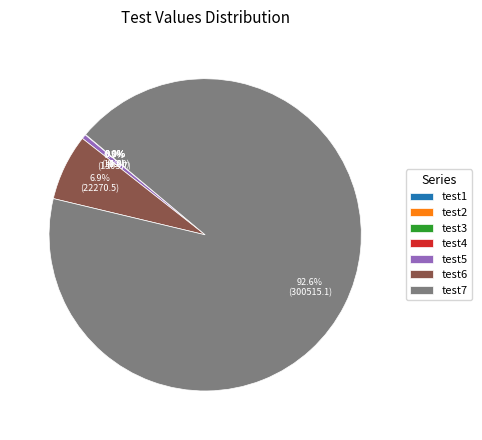

Which slice is the largest?

test7